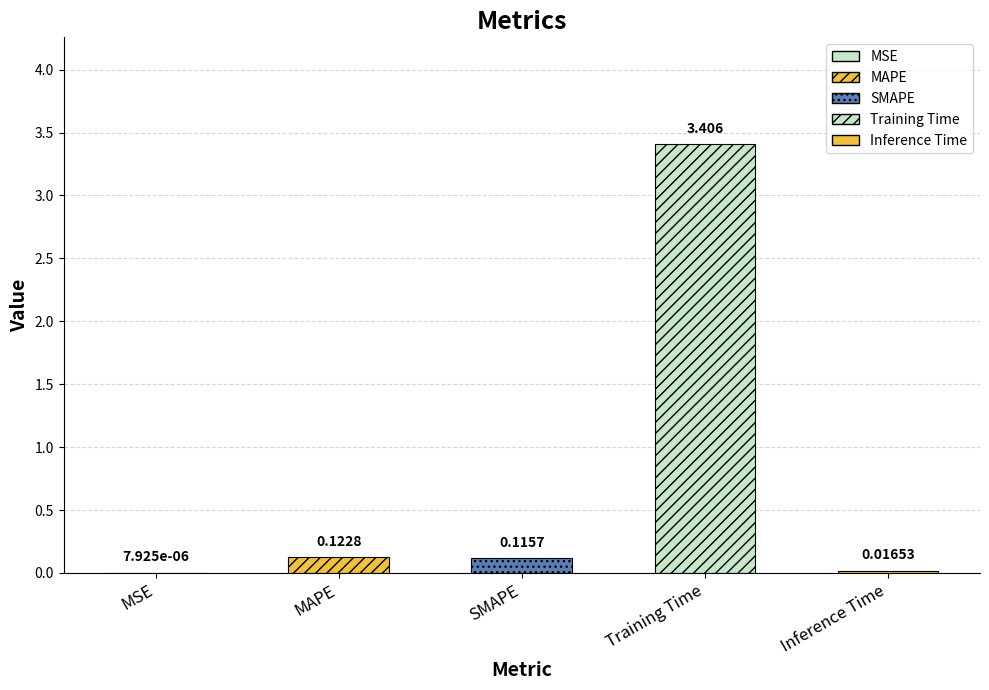

What is the sum of all values?

3.7